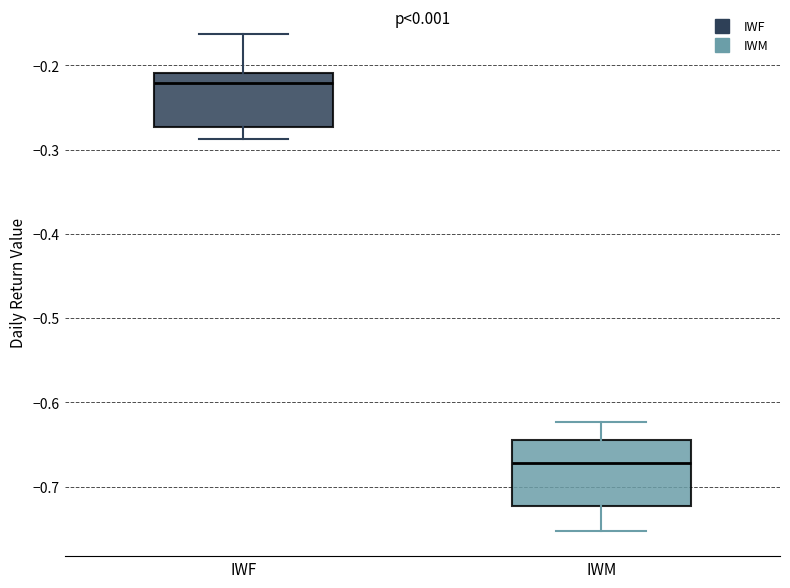

Which box is the tallest, from its lower edge to its upper edge?

IWM